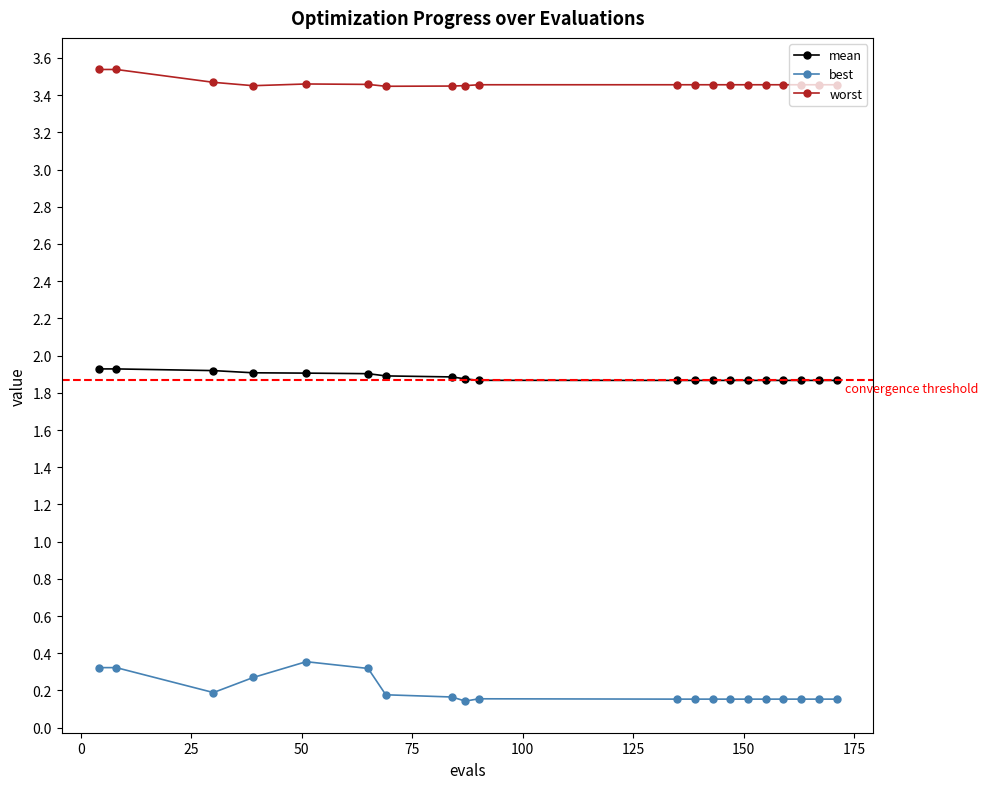

True or false: mean and worst cross at least once.

False